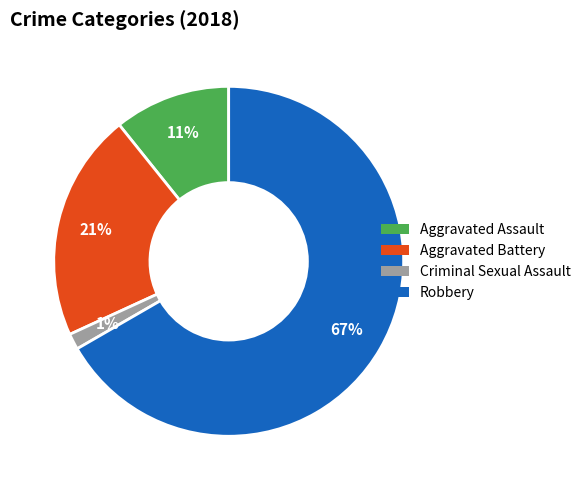

Which has a higher value, Criminal Sexual Assault or Robbery?

Robbery